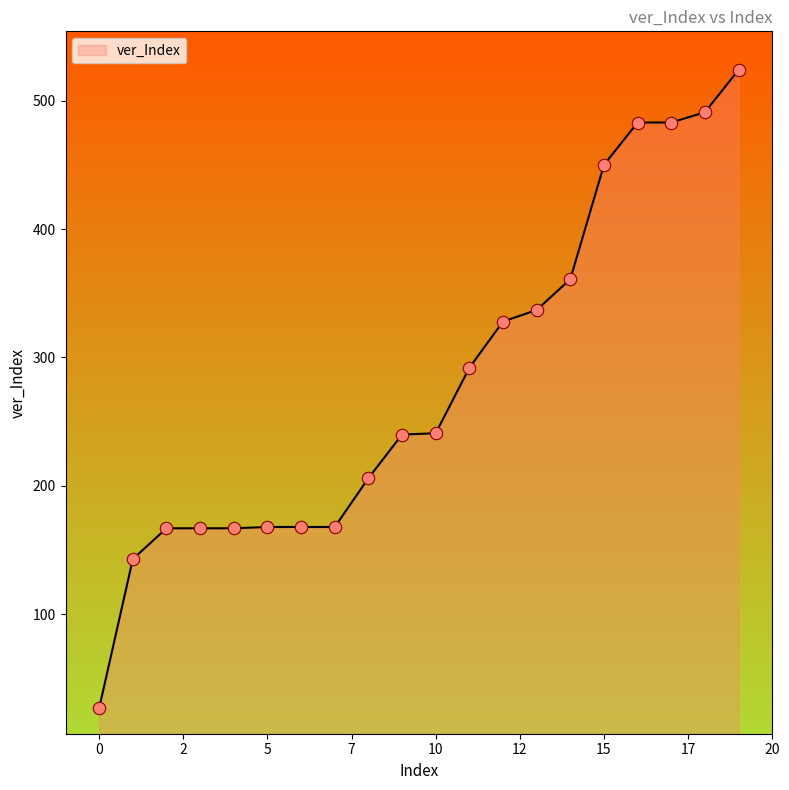

What is the greatest value displayed?

524